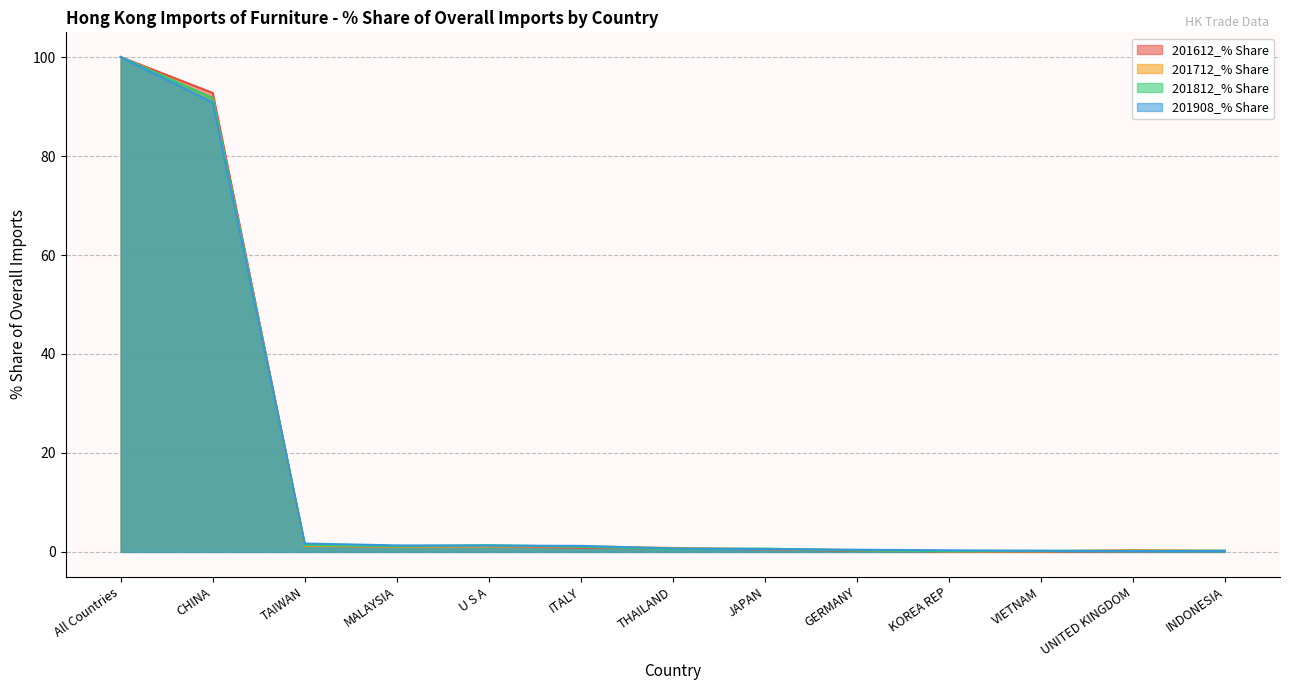

List the labels in order of 201908_% Share value, smallest first.

INDONESIA, UNITED KINGDOM, VIETNAM, KOREA REP, GERMANY, JAPAN, THAILAND, ITALY, U S A, MALAYSIA, TAIWAN, CHINA, All Countries